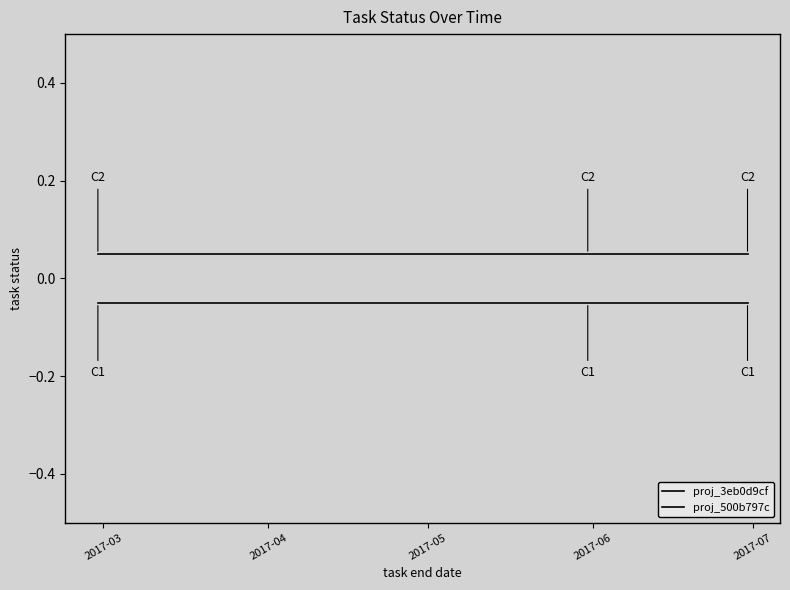

List the series in order of their peak value, highest first.

proj_3eb0d9cf, proj_500b797c